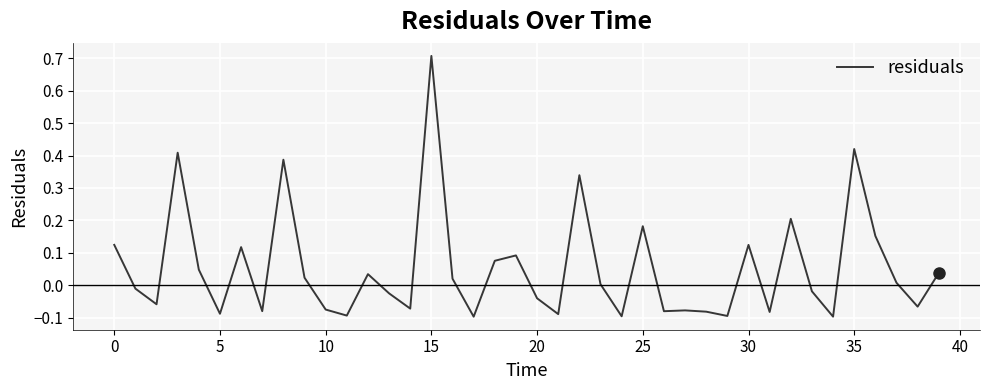

What is the difference between the maximum and minimum values?

0.8